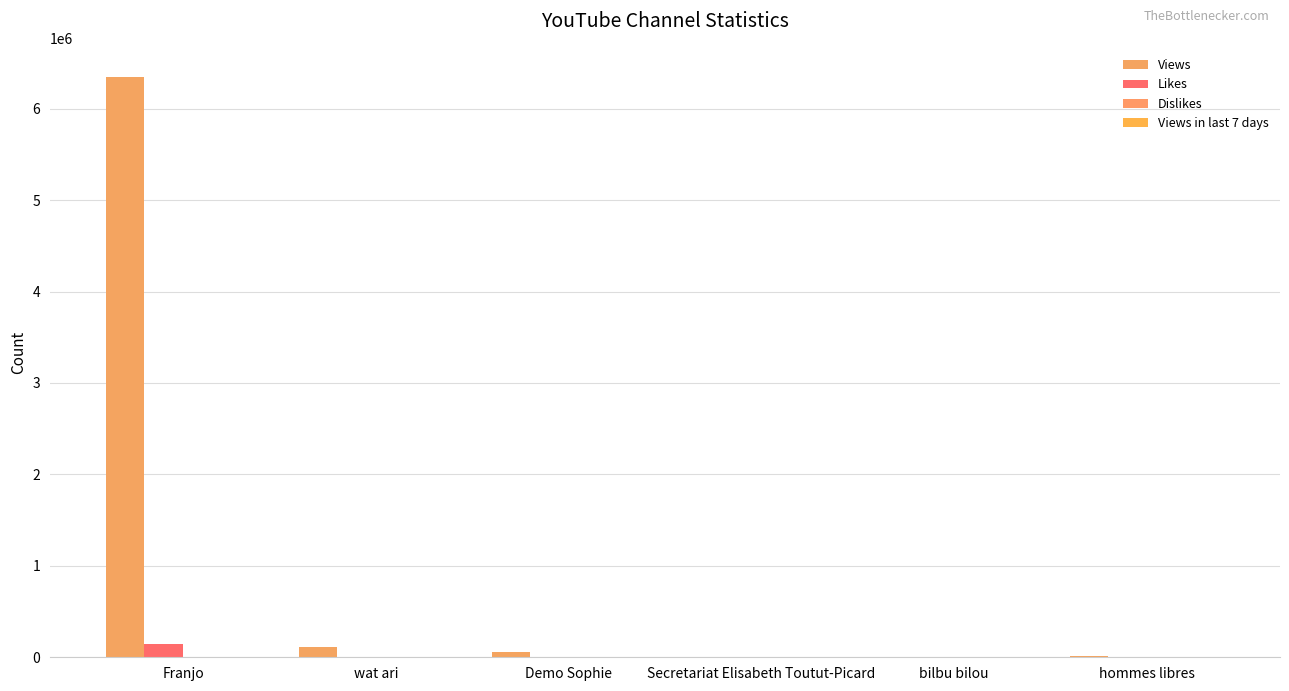

Is it true that Views equals 17 at Secretariat Elisabeth Toutut-Picard?

False